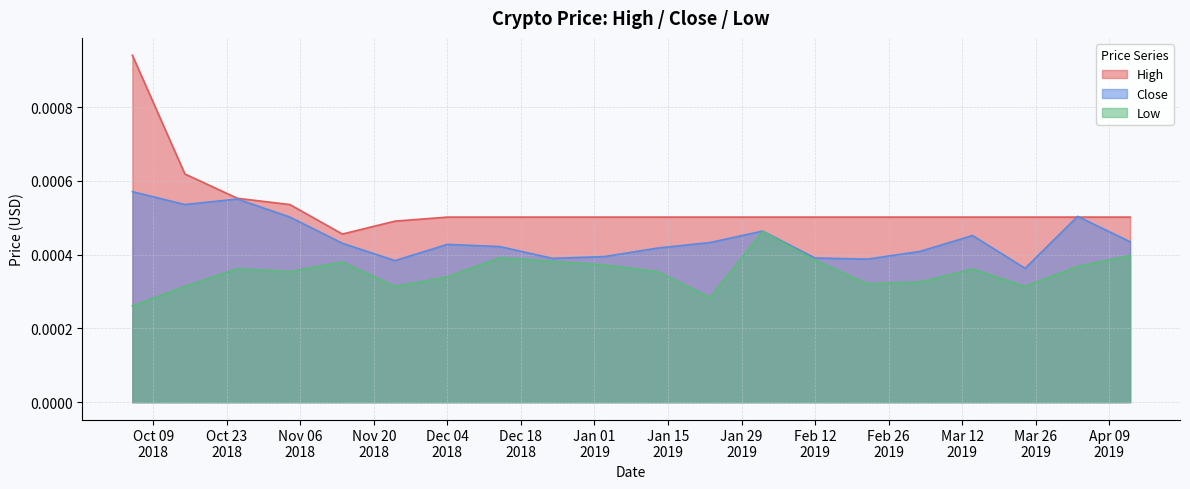

Where do Close and High first cross each other?

2019-03-24 and 2019-04-03